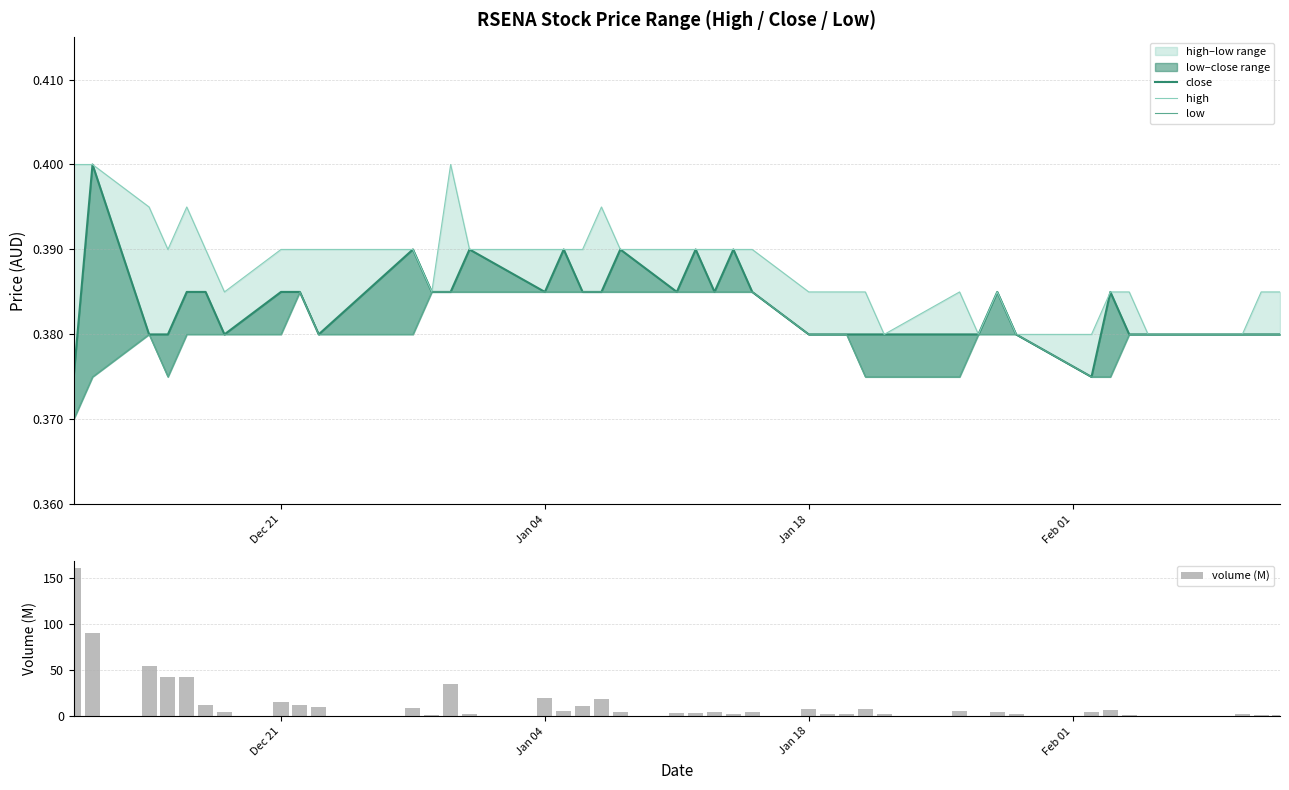

What is the sum of all high values?

15.5